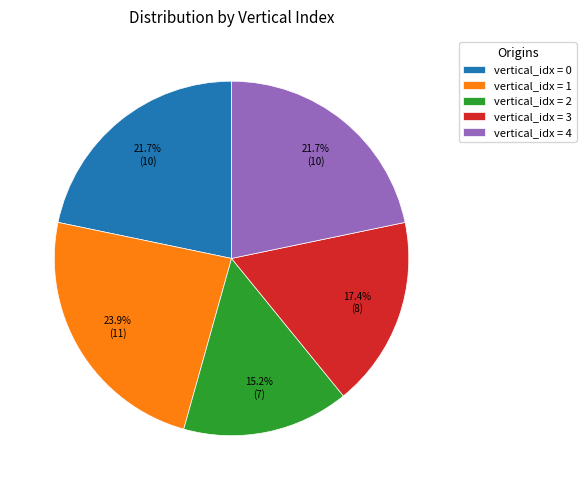

To the nearest percent, what is the average slice percentage?

20%